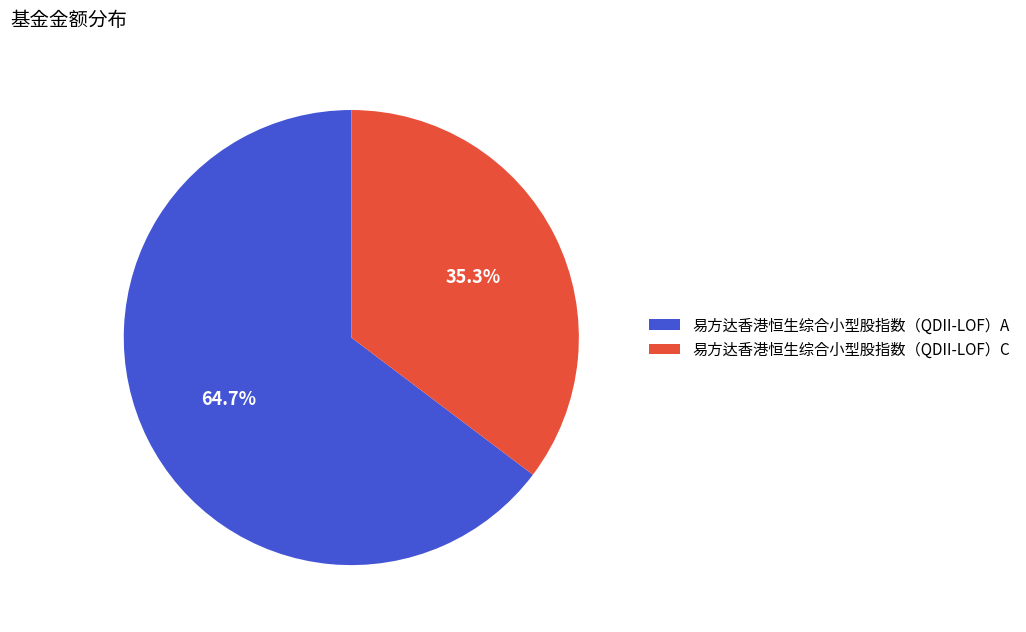

Is 易方达香港恒生综合小型股指数（QDII-LOF）C the majority of the pie?

No